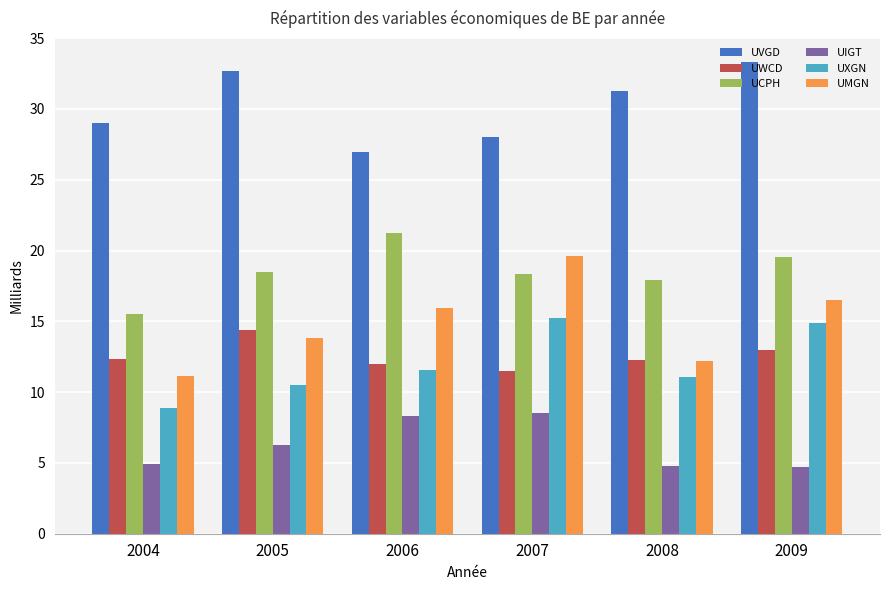

Which series has the widest spread of values?

UMGN